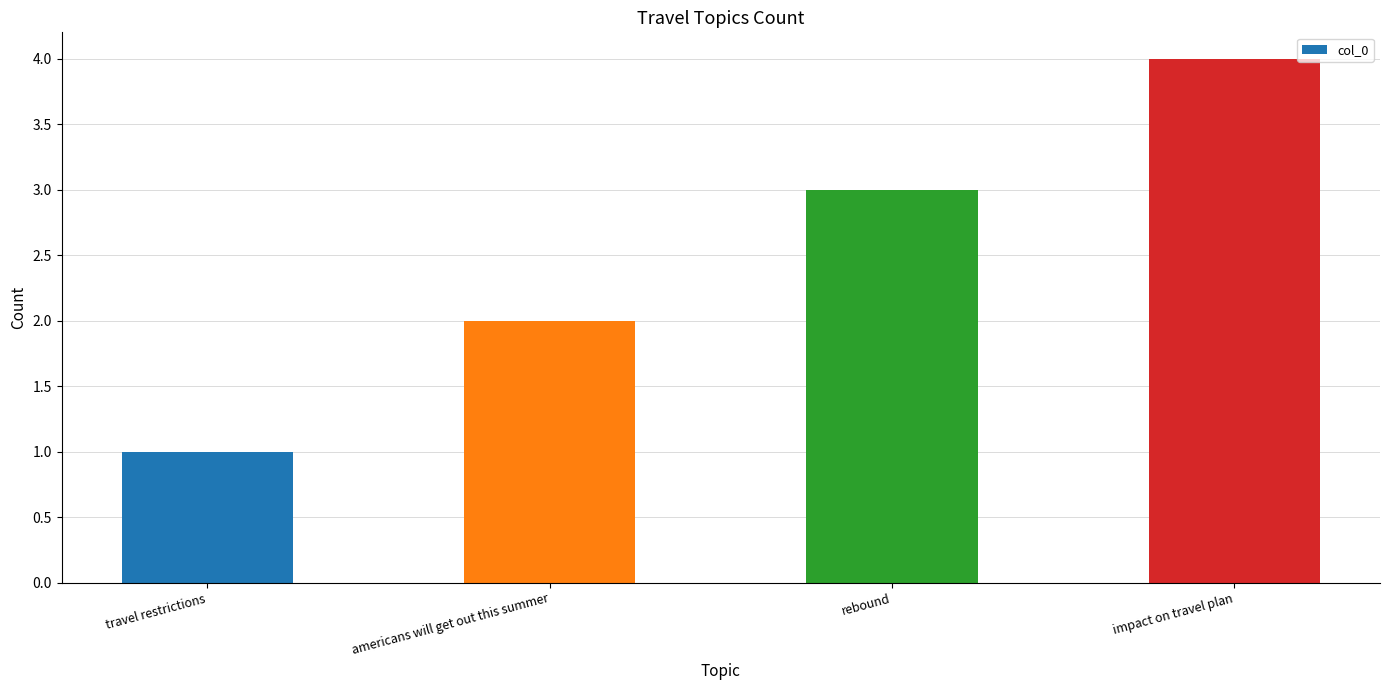

What is the difference between the maximum and minimum values?

3